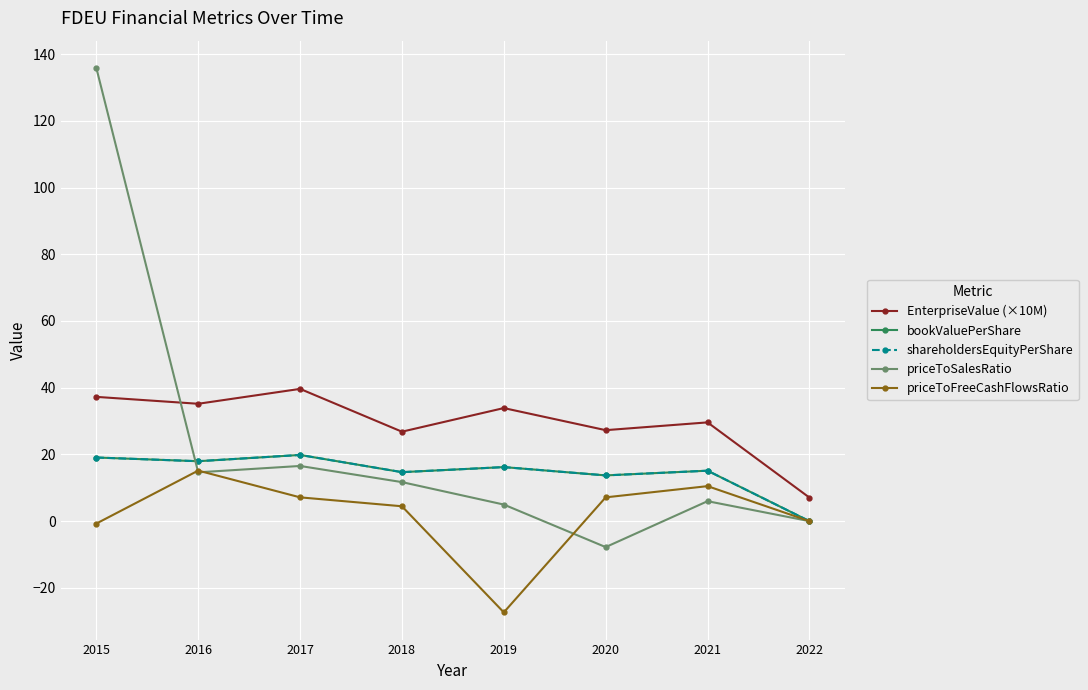

Is this an area chart (filled region under the line)?

No